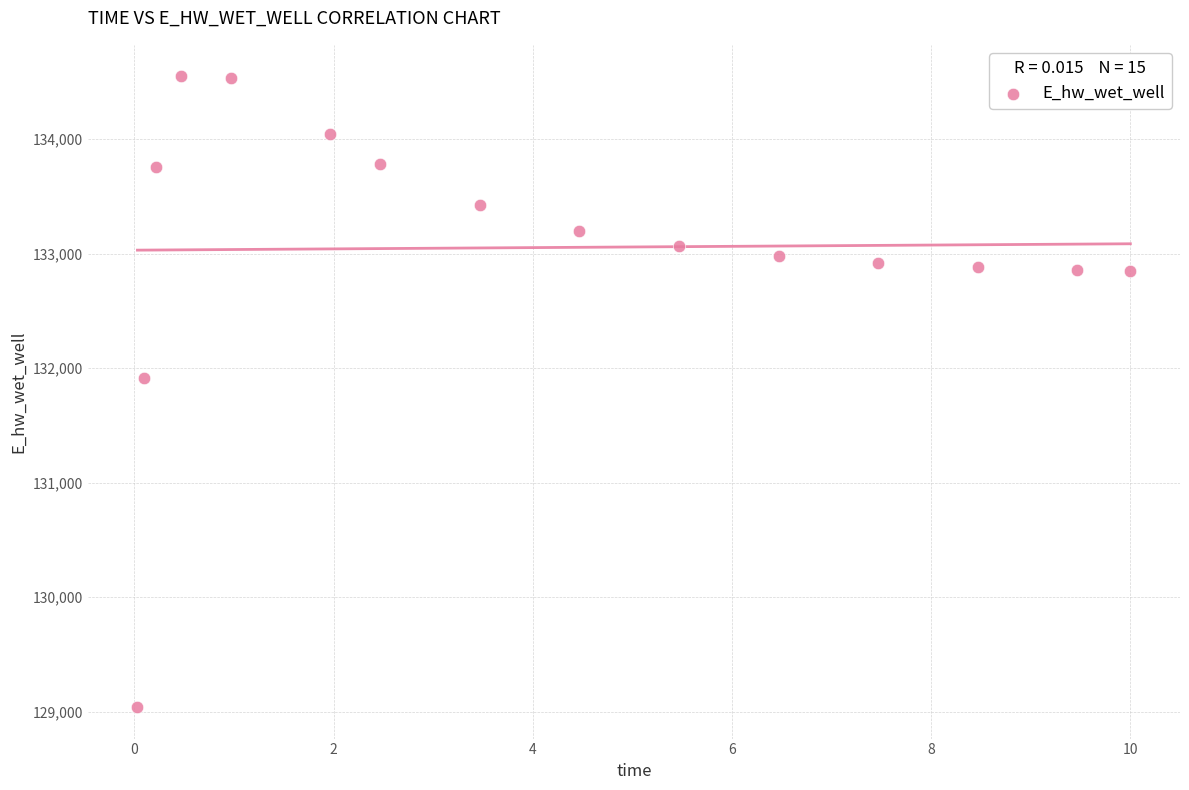

What is the range of Y values (max minus min)?

5507.9